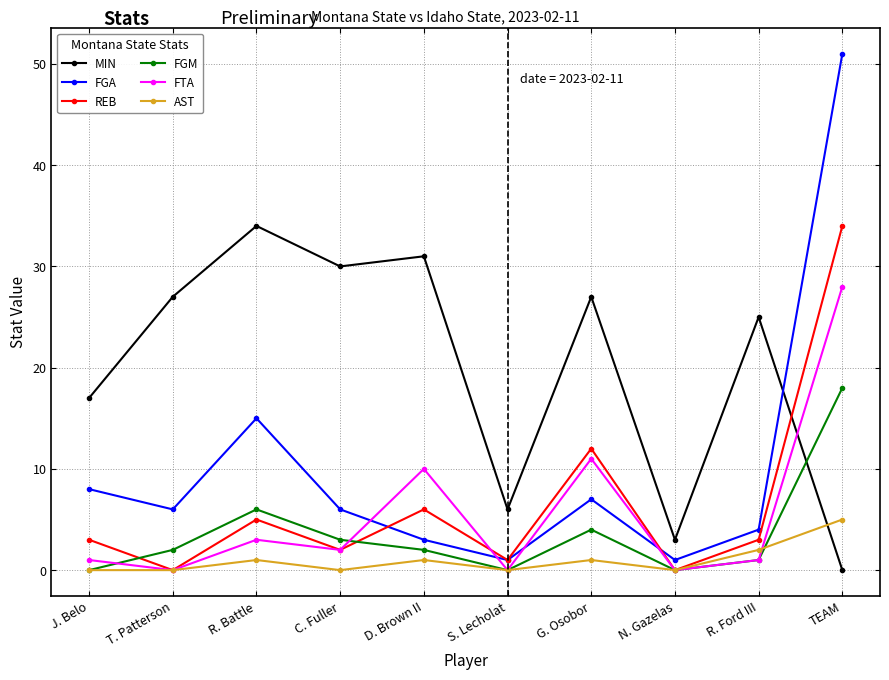

Reading right to left, list all the values displayed in this chart.

MIN: 0	25	3	27	6	31	30	34	27	17
FGA: 51	4	1	7	1	3	6	15	6	8
REB: 34	3	0	12	1	6	2	5	0	3
FGM: 18	1	0	4	0	2	3	6	2	0
FTA: 28	1	0	11	0	10	2	3	0	1
AST: 5	2	0	1	0	1	0	1	0	0